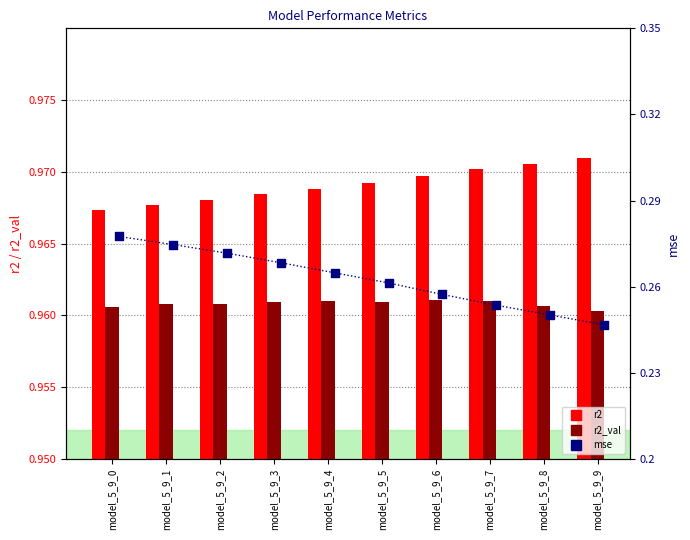

Which series has the widest spread of Y values?

mse